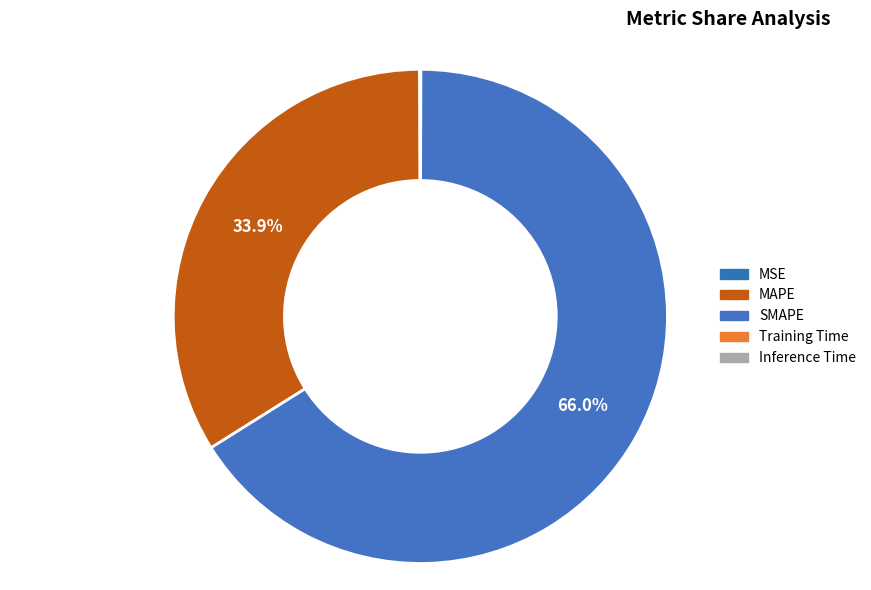

To the nearest percent, what percentage of the pie is SMAPE?

66%